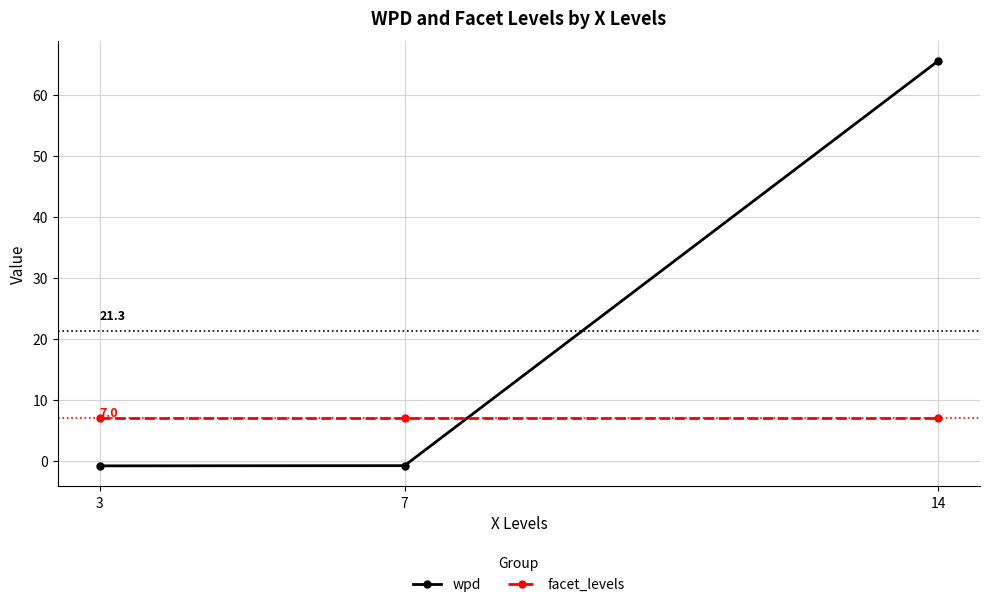

What is the maximum value shown in the chart?

65.5